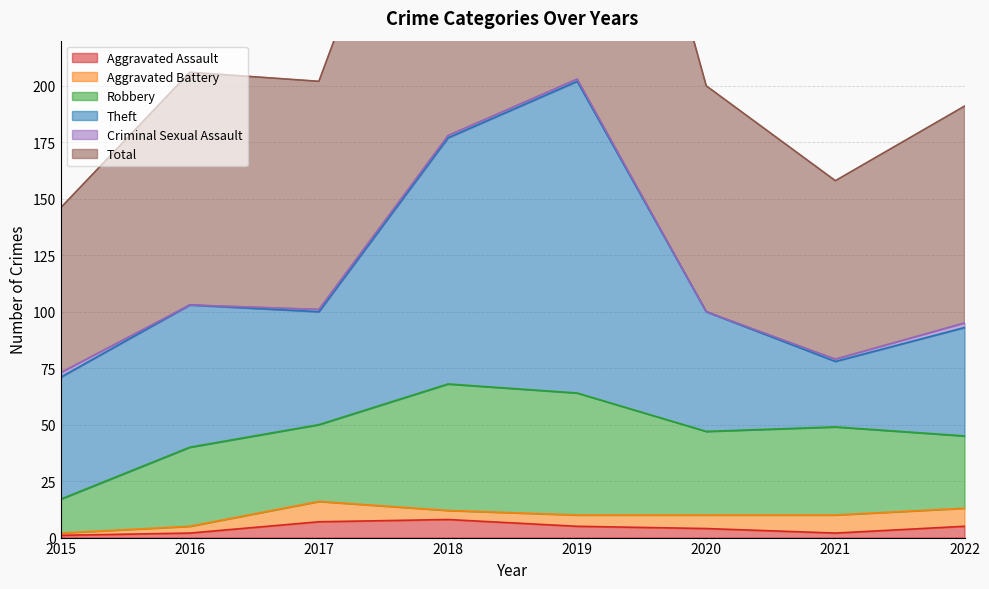

Reading left to right, extract all data points from this chart.

Aggravated Assault: 1	2	7	8	5	4	2	5
Aggravated Battery: 1	3	9	4	5	6	8	8
Robbery: 15	35	34	56	54	37	39	32
Theft: 54	63	50	109	138	53	29	48
Criminal Sexual Assault: 2	0	1	1	1	0	1	2
Total: 73	103	101	178	204	100	79	96